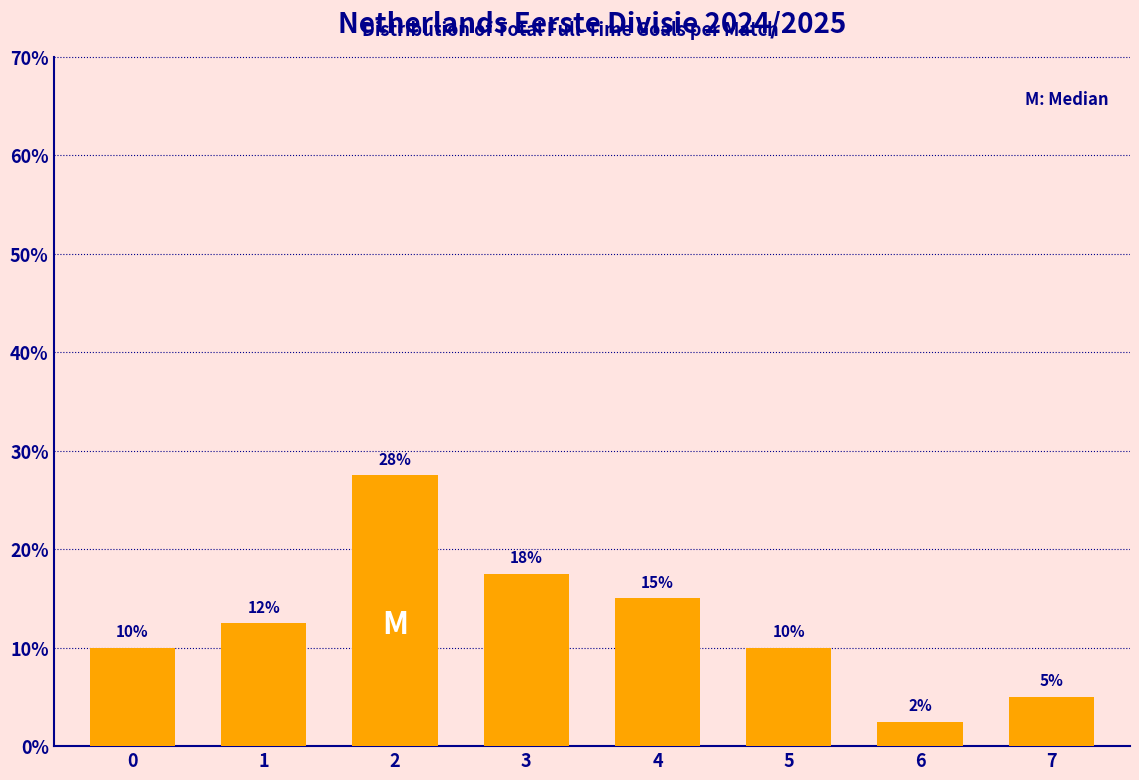

What is the value of the 3rd bar from the left?

27.5